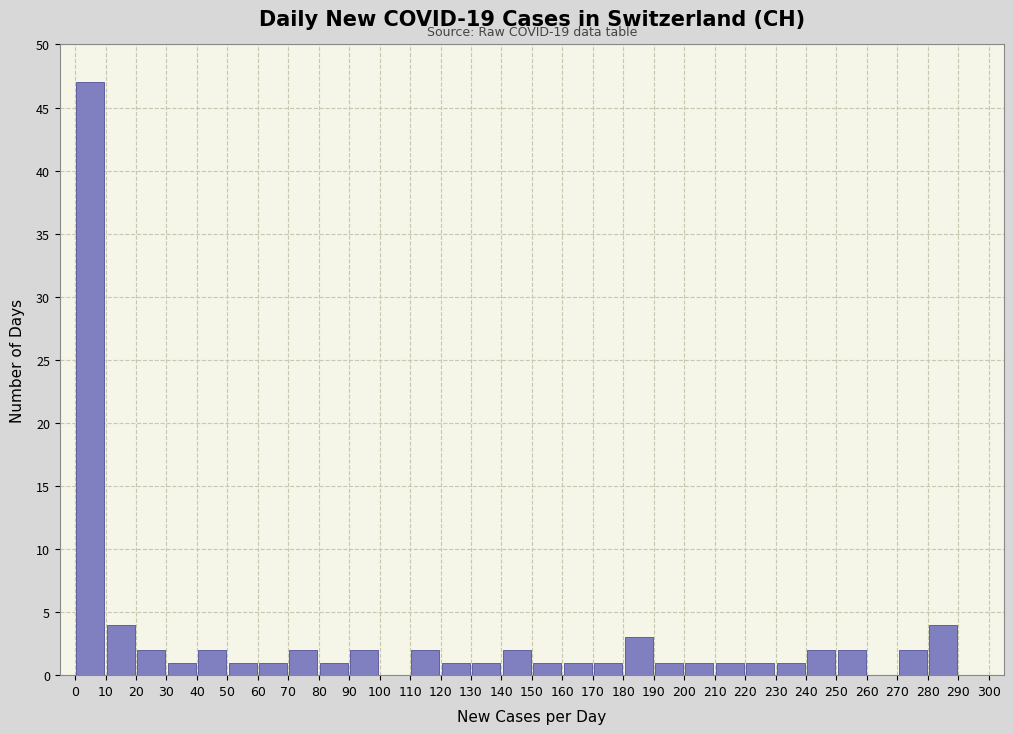

Over which range of the x-axis is the bar tallest?

0 to 10